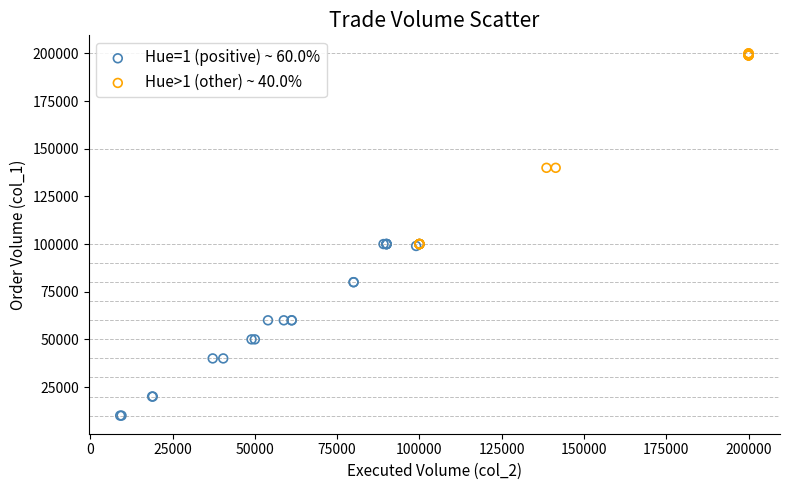

Which series contains the highest Y value?

Hue>1 (other) ~ 40.0%